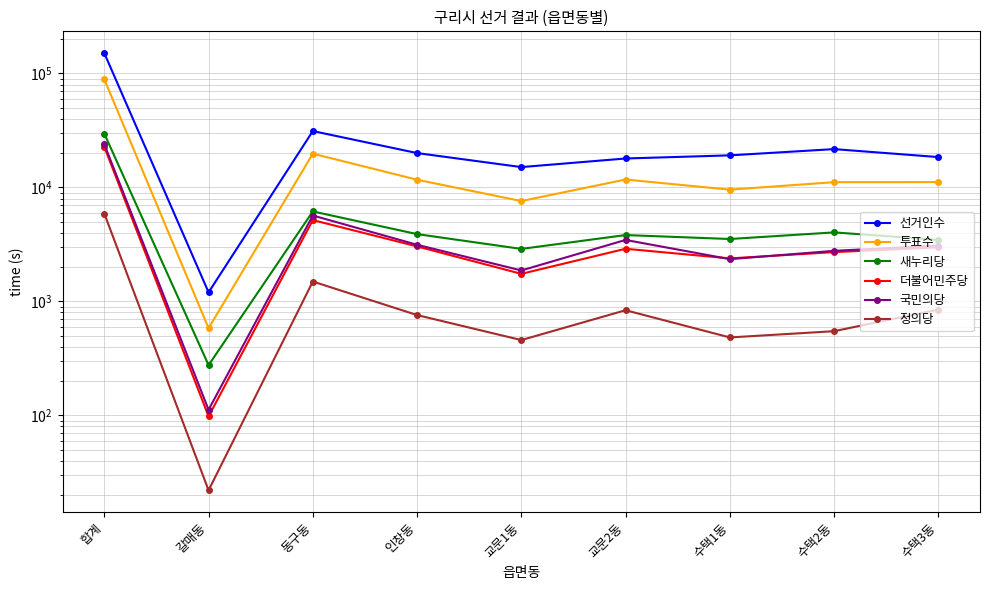

What is the label of the 2nd point from the left?

갈매동